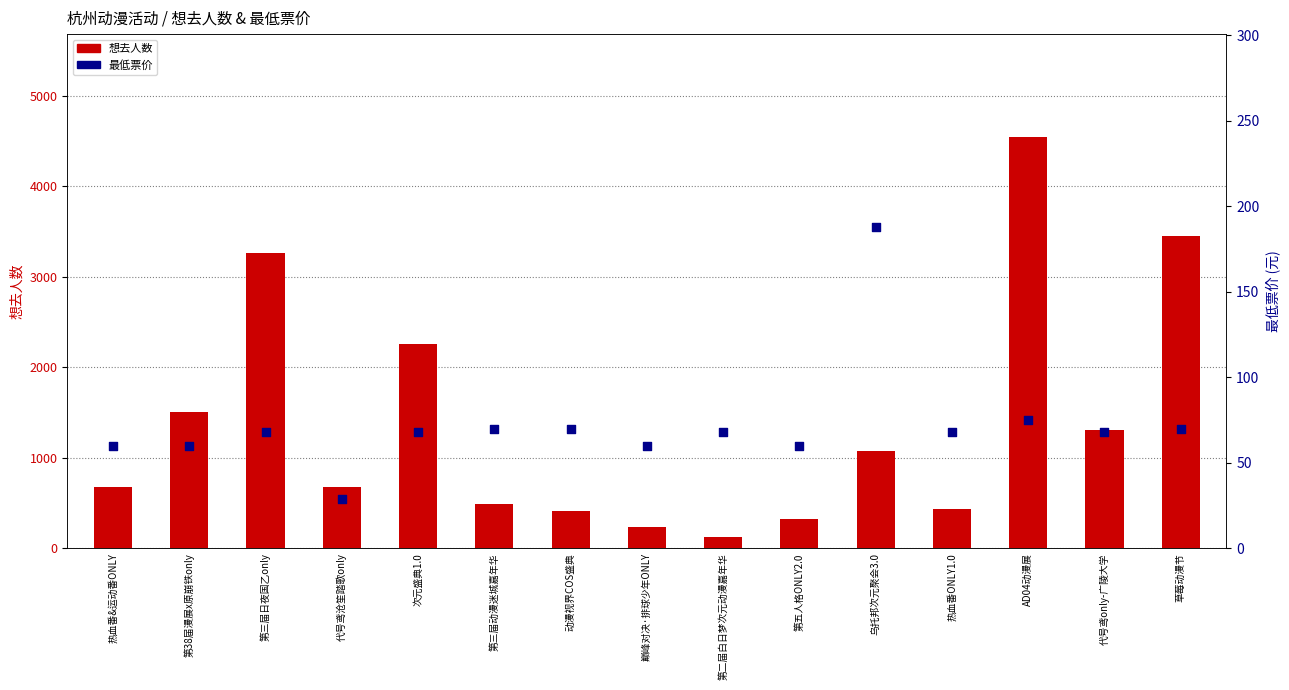

At which category is the sum across all series the highest?

AD04动漫展